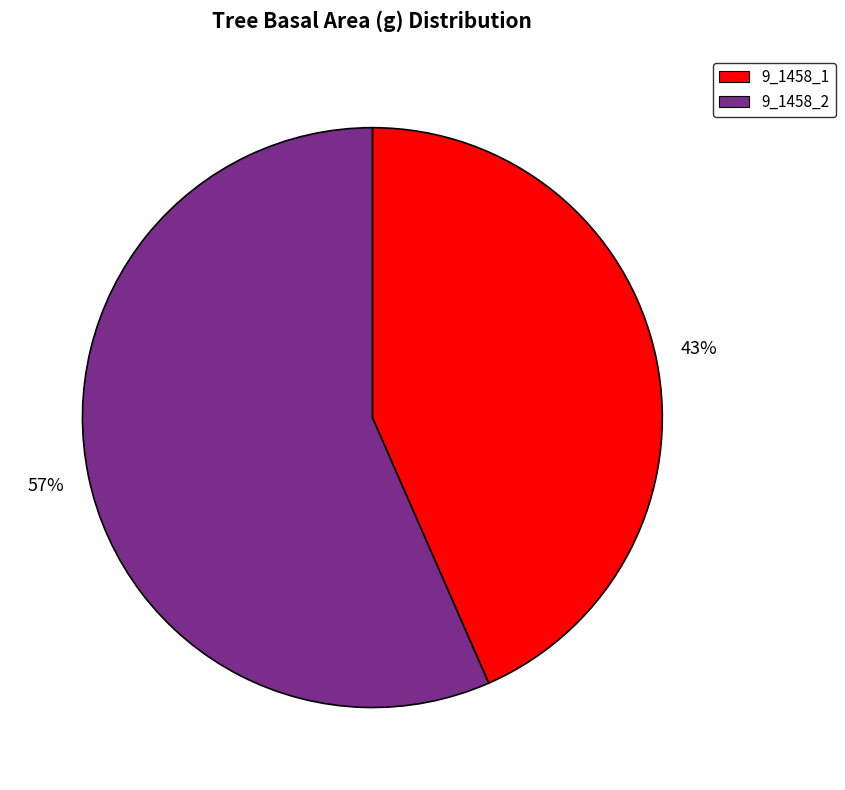

Do 9_1458_1 and 9_1458_2 together represent more than half of the pie?

Yes